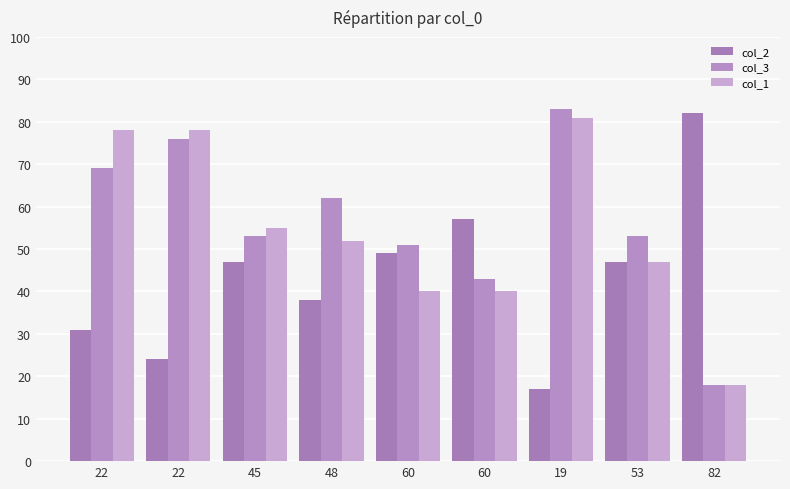

How many values in the col_2 series are below 47?

4